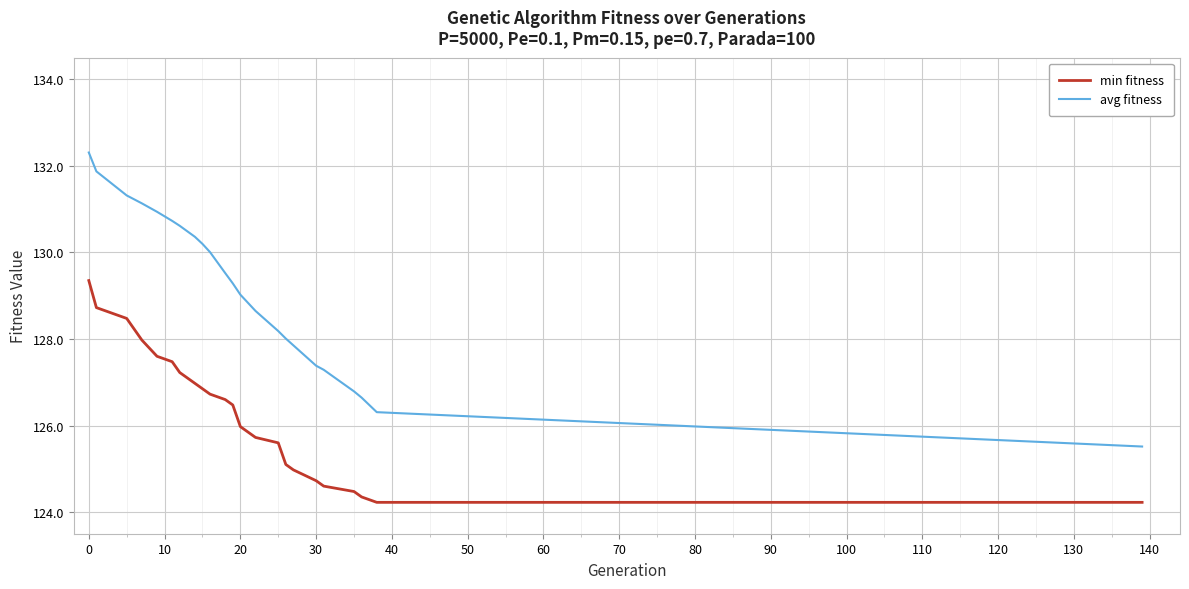

What is the minimum value for min fitness?

124.2